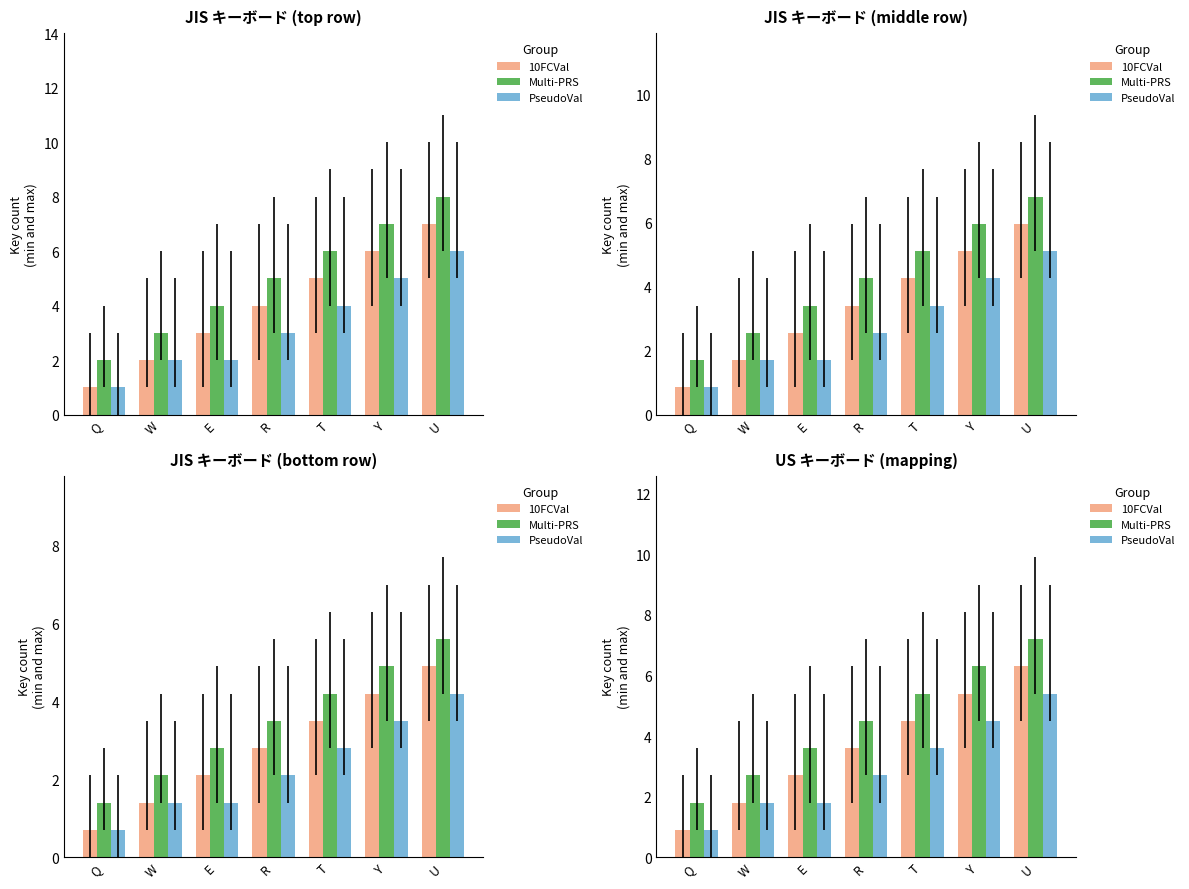

What is the difference between the maximum and minimum values in the Multi-PRS series?

5.4